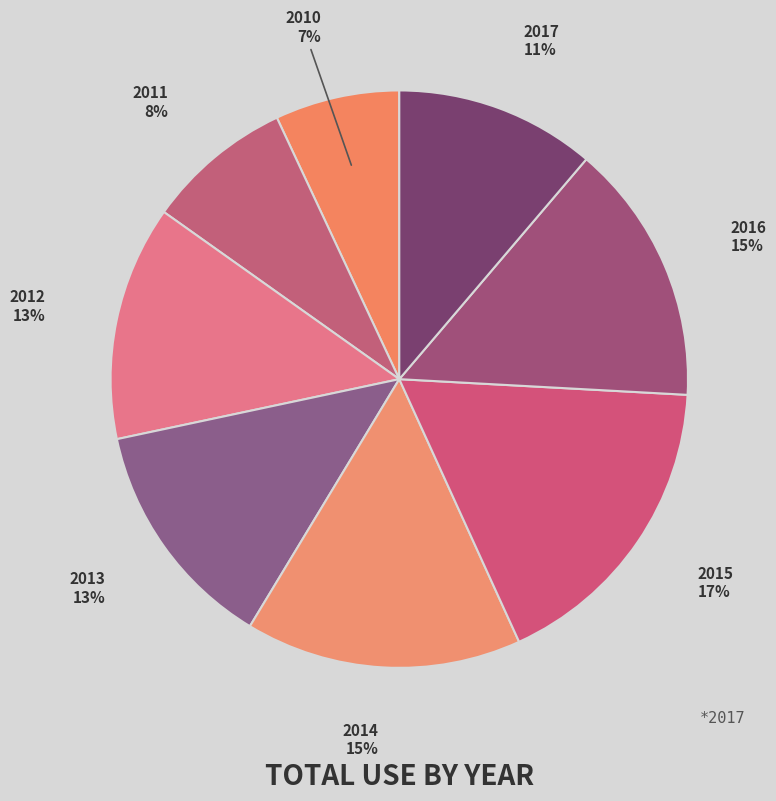

True or false: 2014 accounts for 23% of the total.

False